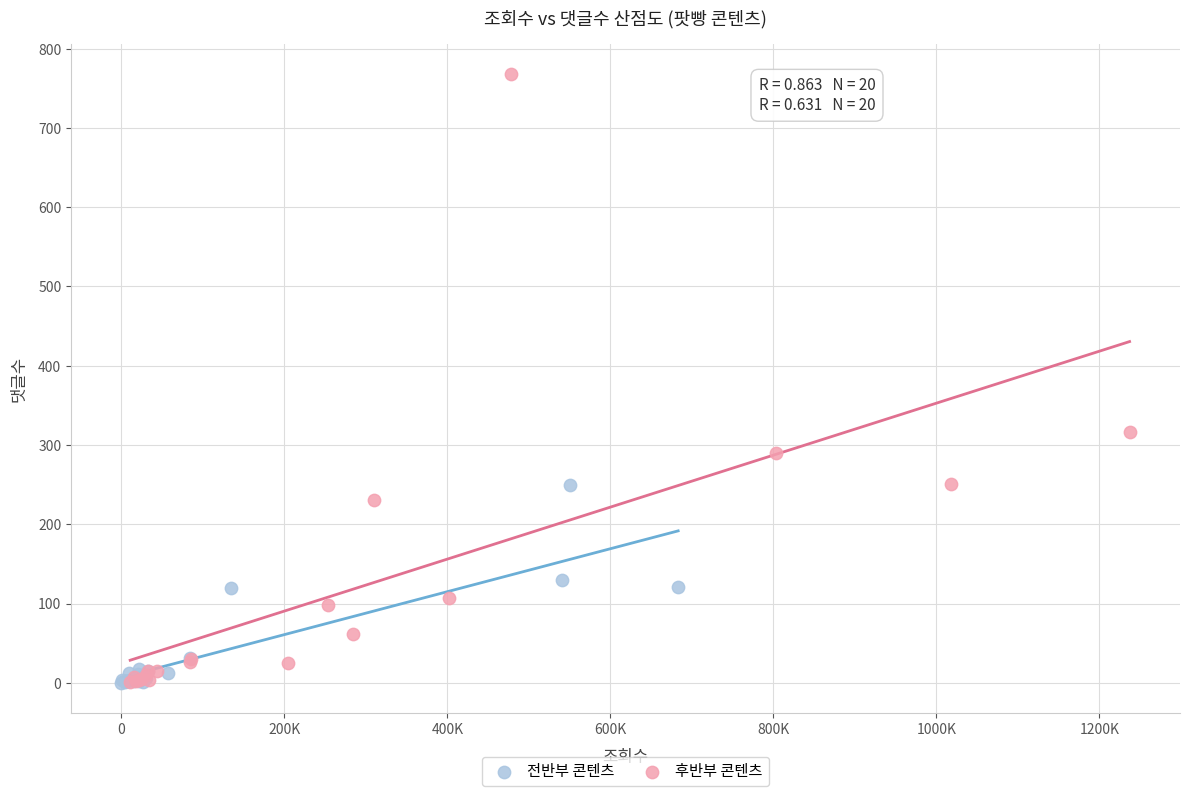

Which series contains the highest Y value?

후반부 콘텐츠